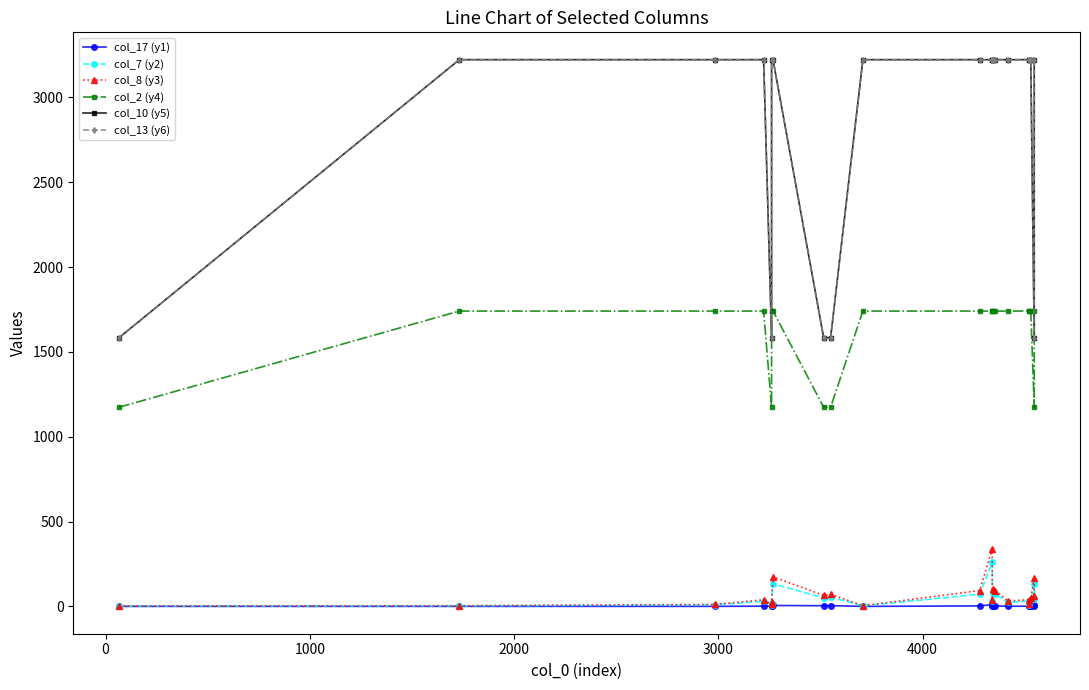

What is the value of the col_7 (y2) point at the 11th from the left?

72.0